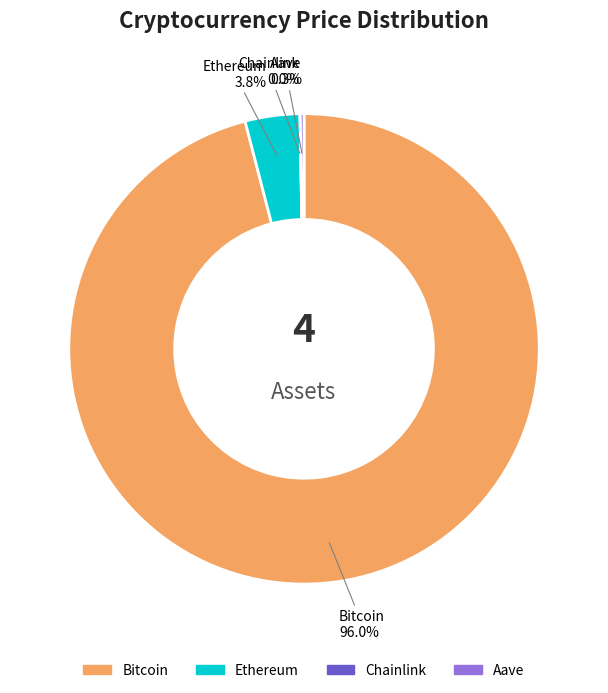

Is Ethereum the majority of the pie?

No